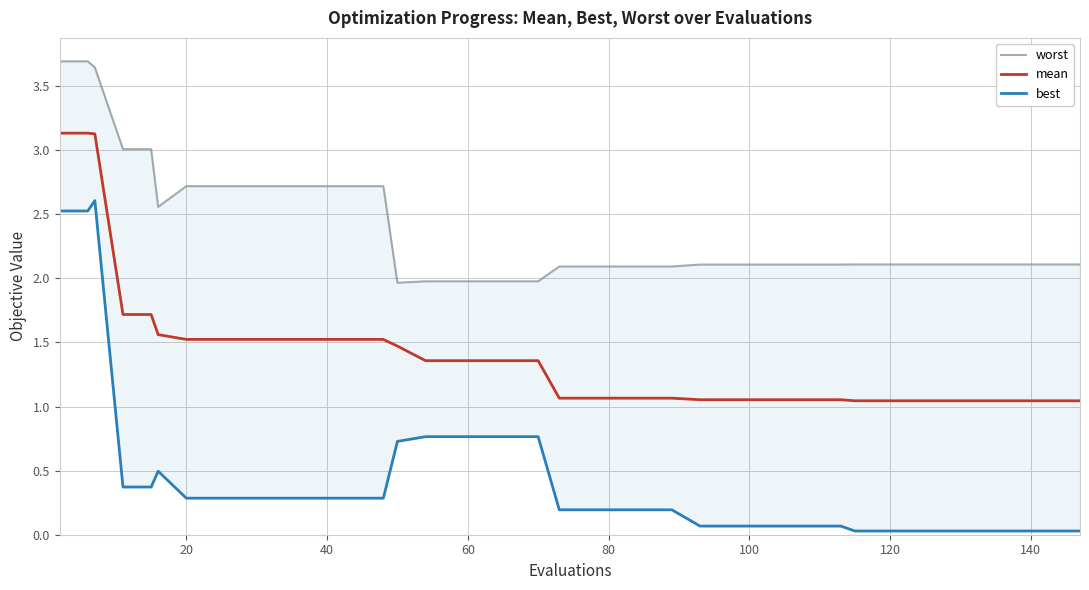

Reading left to right, what are all the values shown in this chart?

worst: 3.7	3.7	3.6	3.0	3.0	2.6	2.7	2.7	2.7	2.7	2.7	2.7	2.7	2.7	2.0	2.0	2.0	2.0	2.0	2.0	2.1	2.1	2.1	2.1	2.1	2.1	2.1	2.1	2.1	2.1	2.1	2.1	2.1	2.1	2.1	2.1	2.1	2.1	2.1	2.1
mean: 3.1	3.1	3.1	1.7	1.7	1.6	1.5	1.5	1.5	1.5	1.5	1.5	1.5	1.5	1.5	1.4	1.4	1.4	1.4	1.4	1.1	1.1	1.1	1.1	1.1	1.1	1.1	1.1	1.1	1.1	1.1	1.0	1.0	1.0	1.0	1.0	1.0	1.0	1.0	1.0
best: 2.5	2.5	2.6	0.4	0.4	0.5	0.3	0.3	0.3	0.3	0.3	0.3	0.3	0.3	0.7	0.8	0.8	0.8	0.8	0.8	0.2	0.2	0.2	0.2	0.2	0.1	0.1	0.1	0.1	0.1	0.1	0.0	0.0	0.0	0.0	0.0	0.0	0.0	0.0	0.0